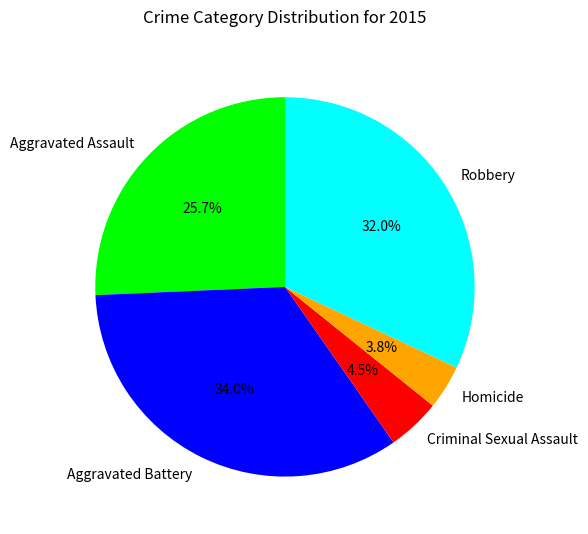

What is the ratio of the value at Aggravated Battery to the value at Aggravated Assault?

1.3